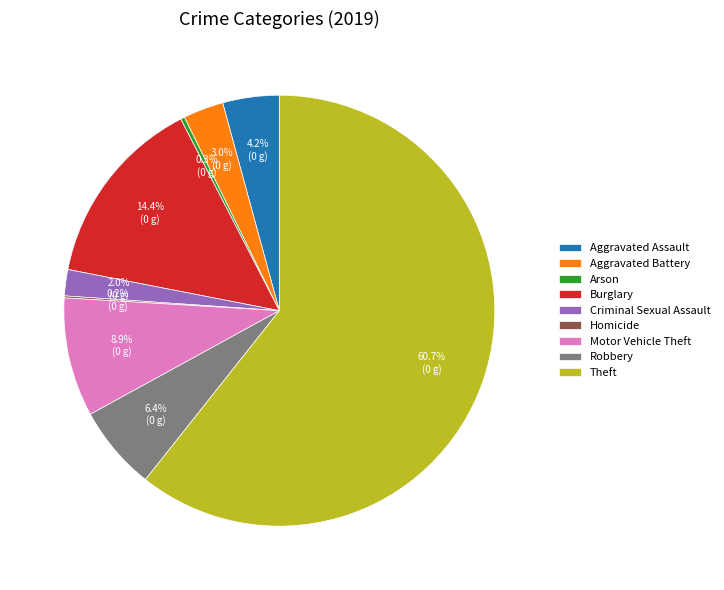

Which category has the biggest portion of the pie?

Theft